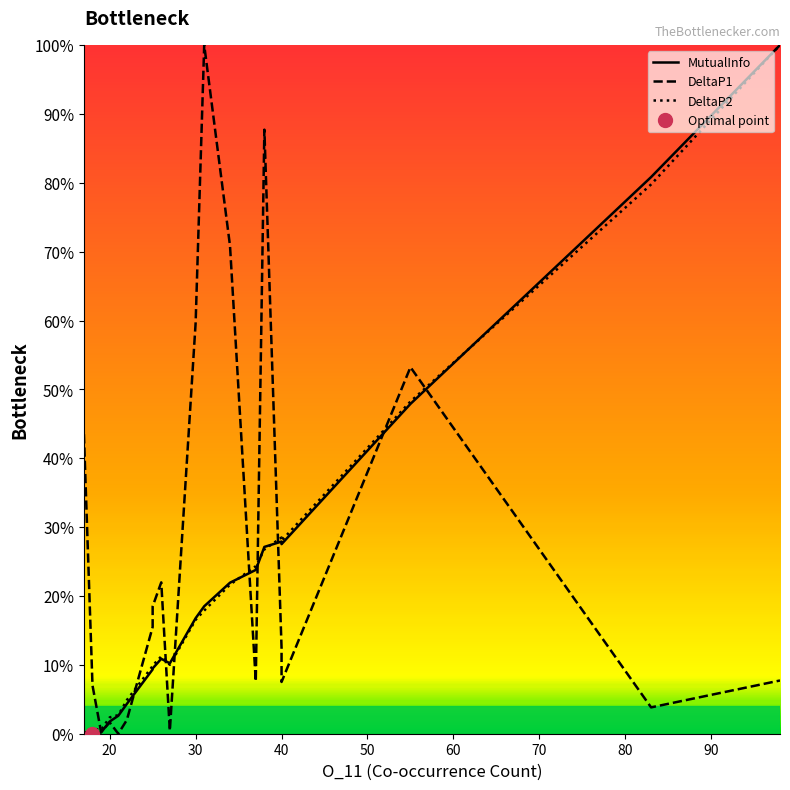

Which series has the largest total across all categories?

DeltaP1